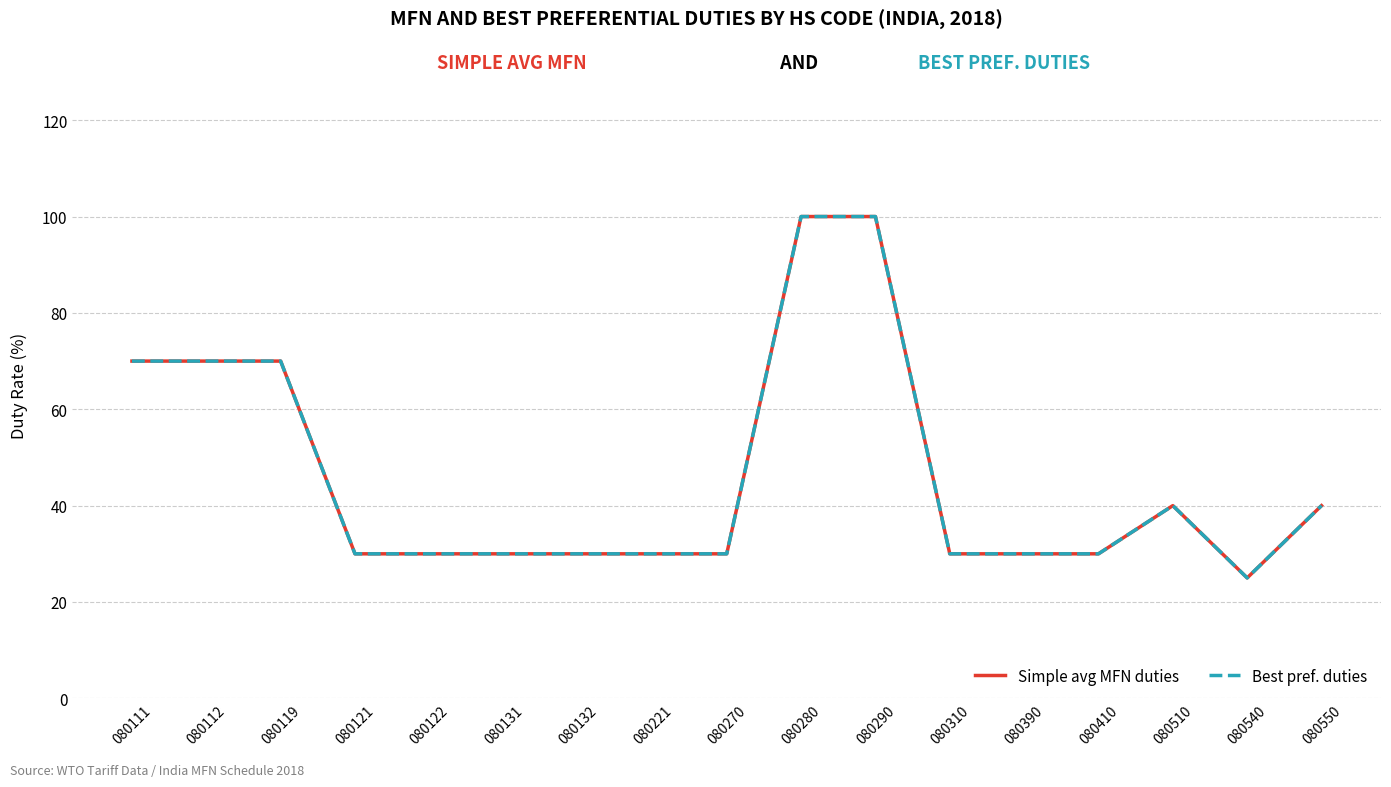

What is the value of the Best pref. duties point at the 5th from the left?

30